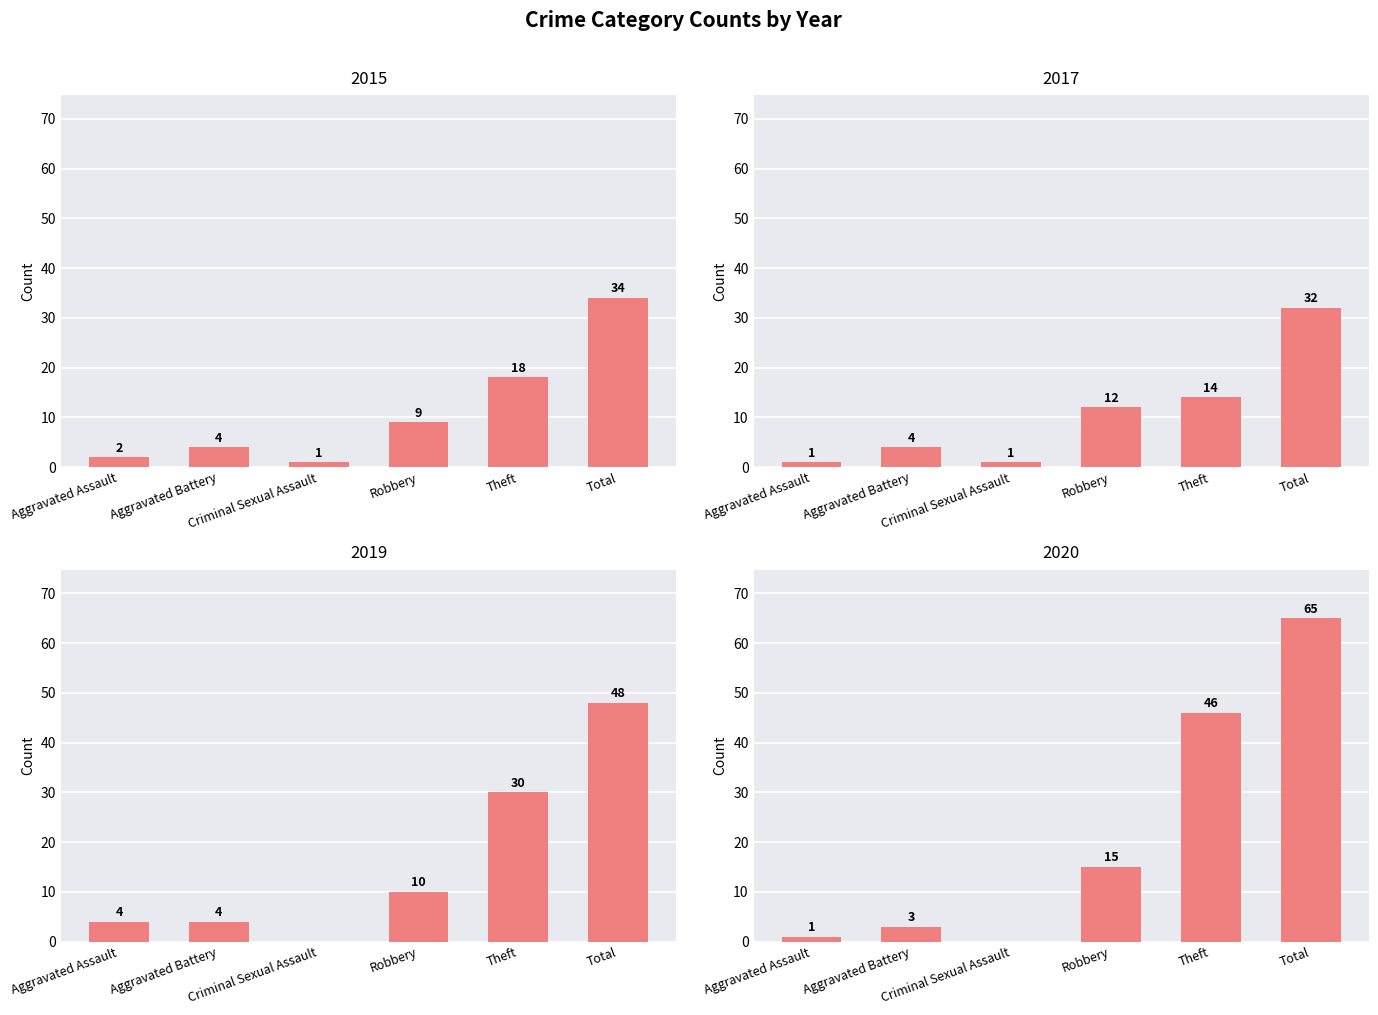

Which series has the widest spread of values?

2020